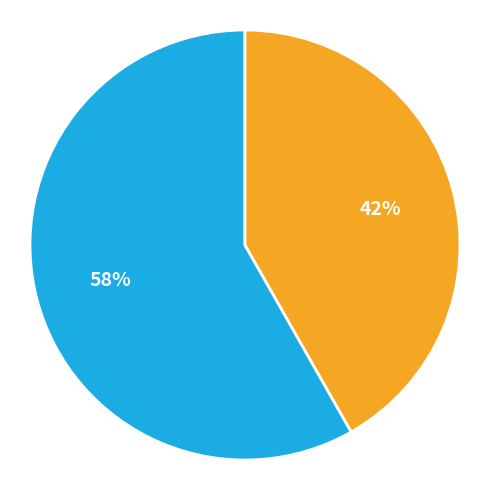

How many segments does this pie chart have?

2